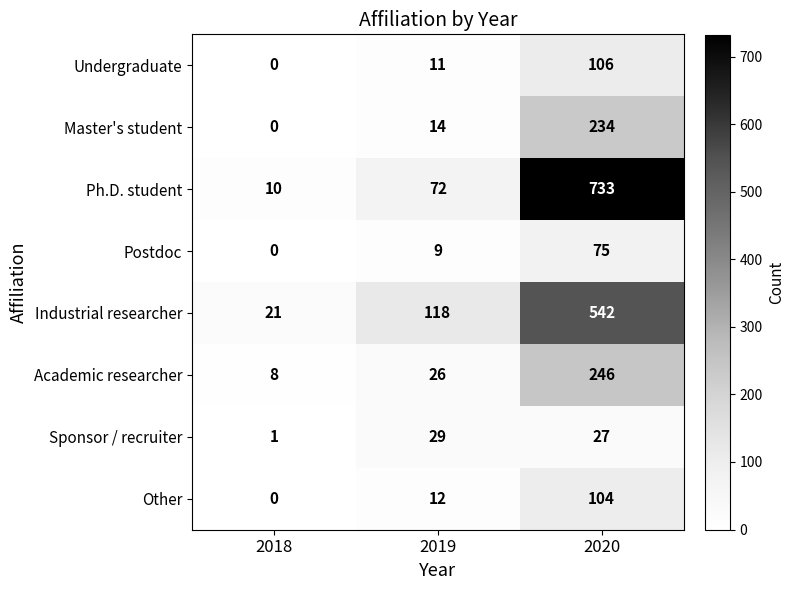

How many values in Other are above zero?

2